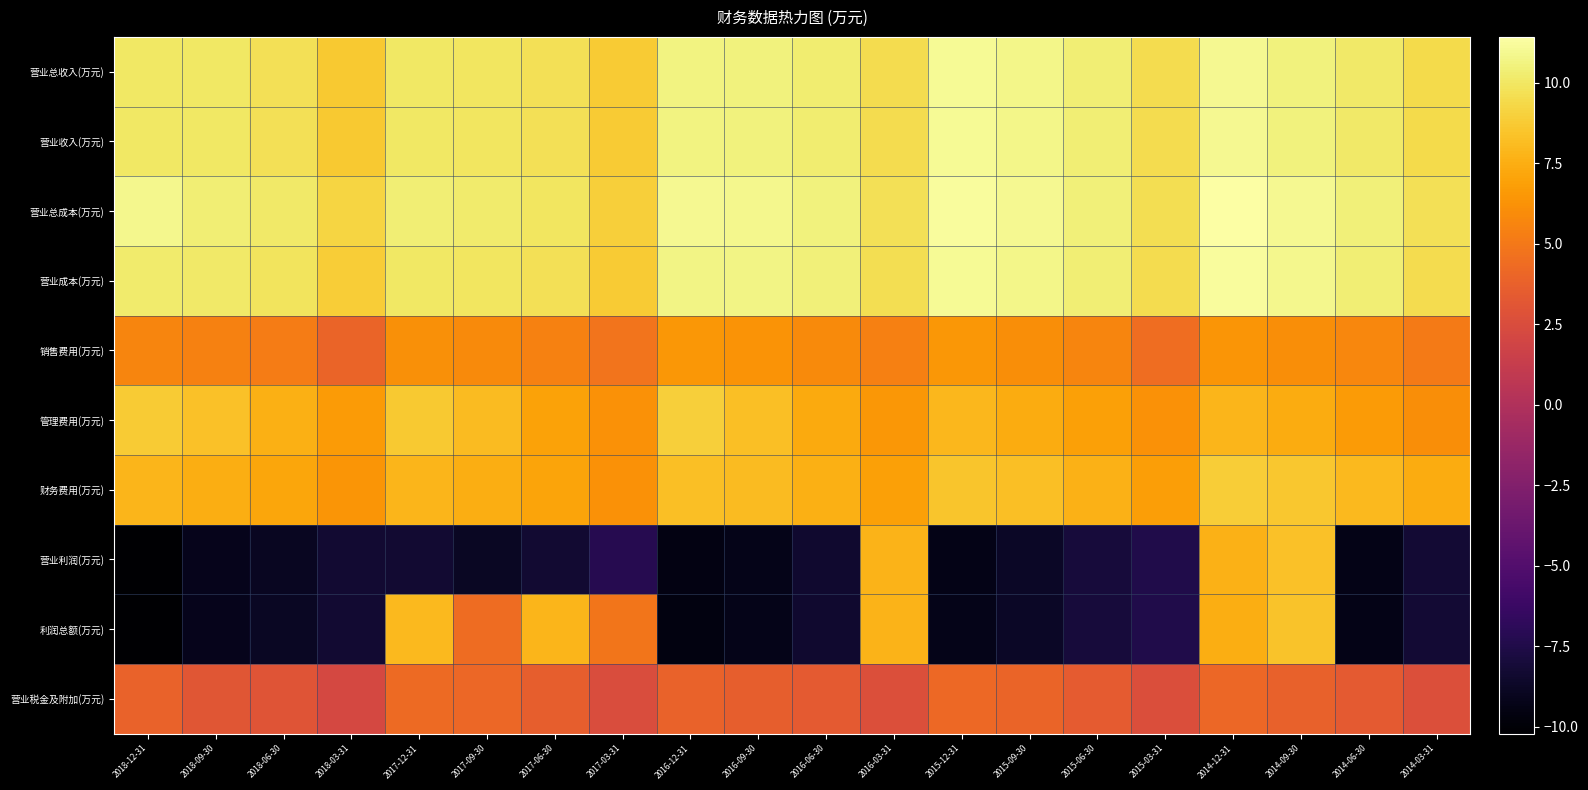

Which series has the largest total across all categories?

营业总成本(万元)